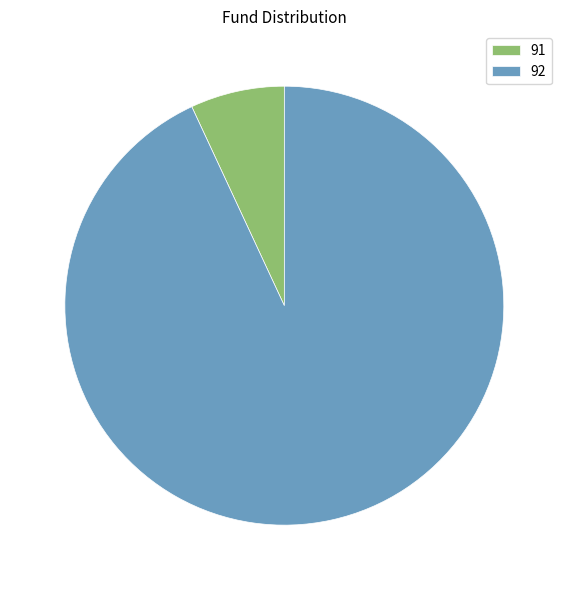

Do 91 and 92 together represent more than half of the pie?

Yes